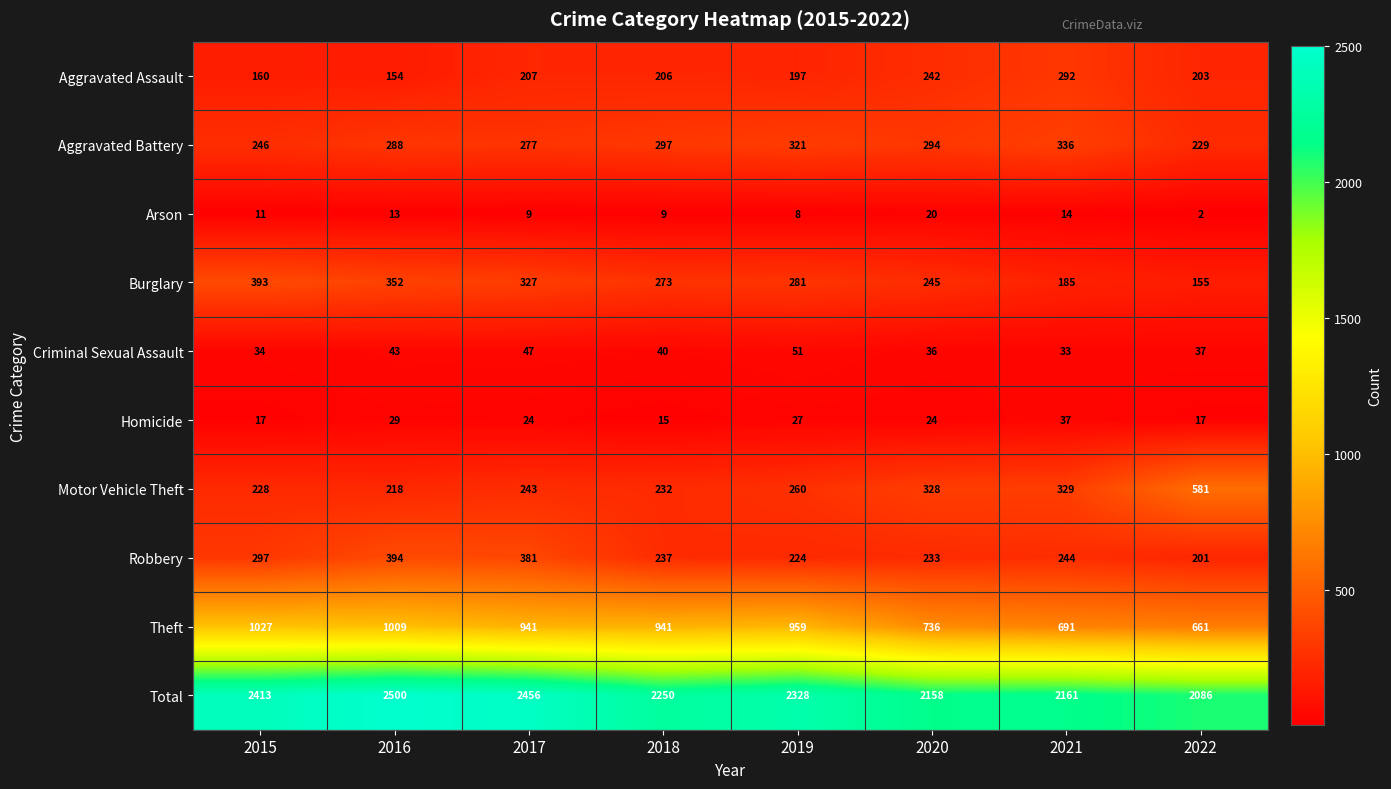

List the series in order of their peak value, lowest first.

Arson, Homicide, Criminal Sexual Assault, Aggravated Assault, Aggravated Battery, Burglary, Robbery, Motor Vehicle Theft, Theft, Total